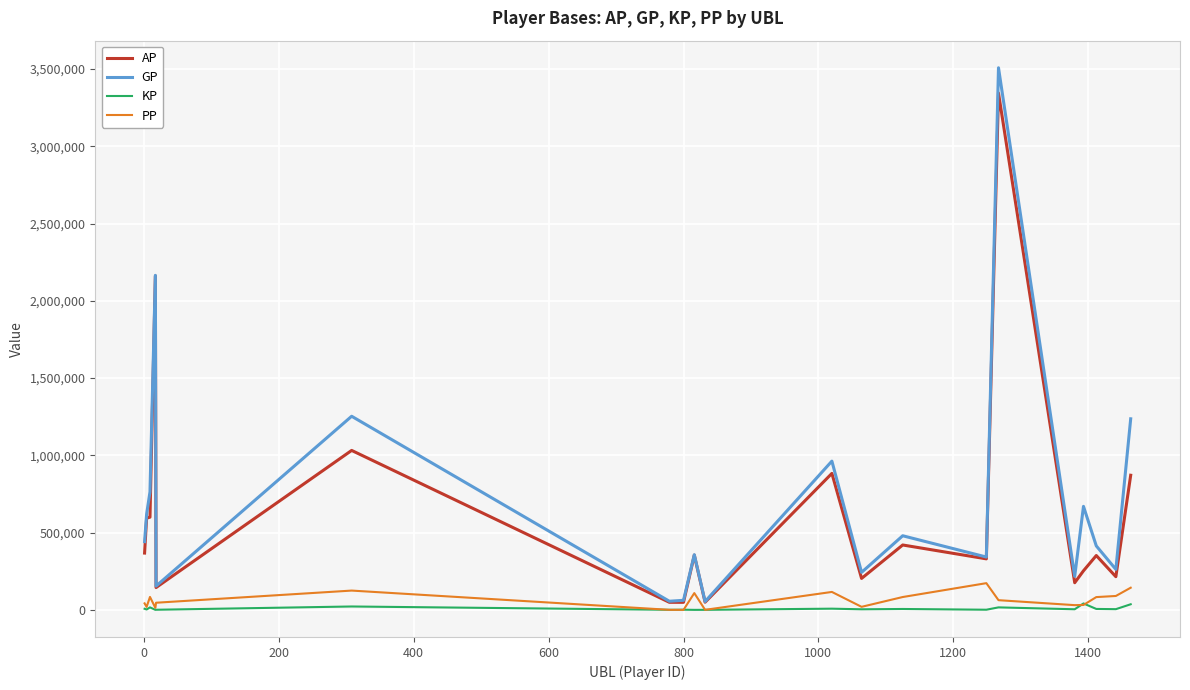

What is the maximum value shown in the chart?

3508438.0